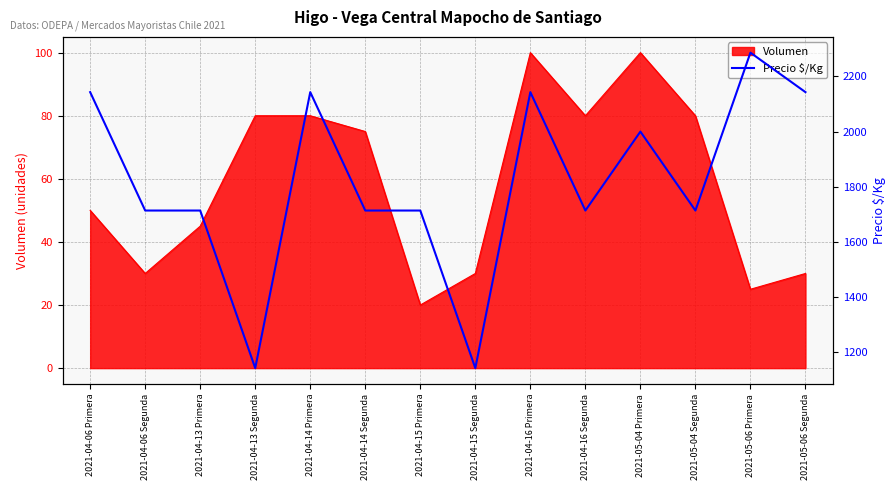

True or false: Volumen has a value of 39 at 2021-04-13 Segunda.

False